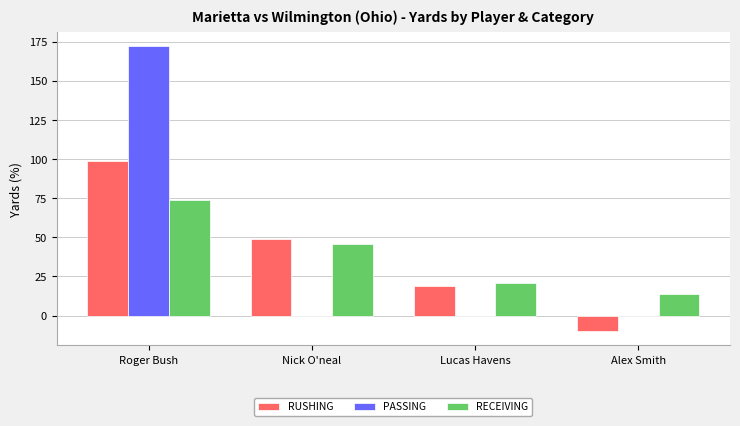

At which category is the sum across all series the highest?

Roger Bush